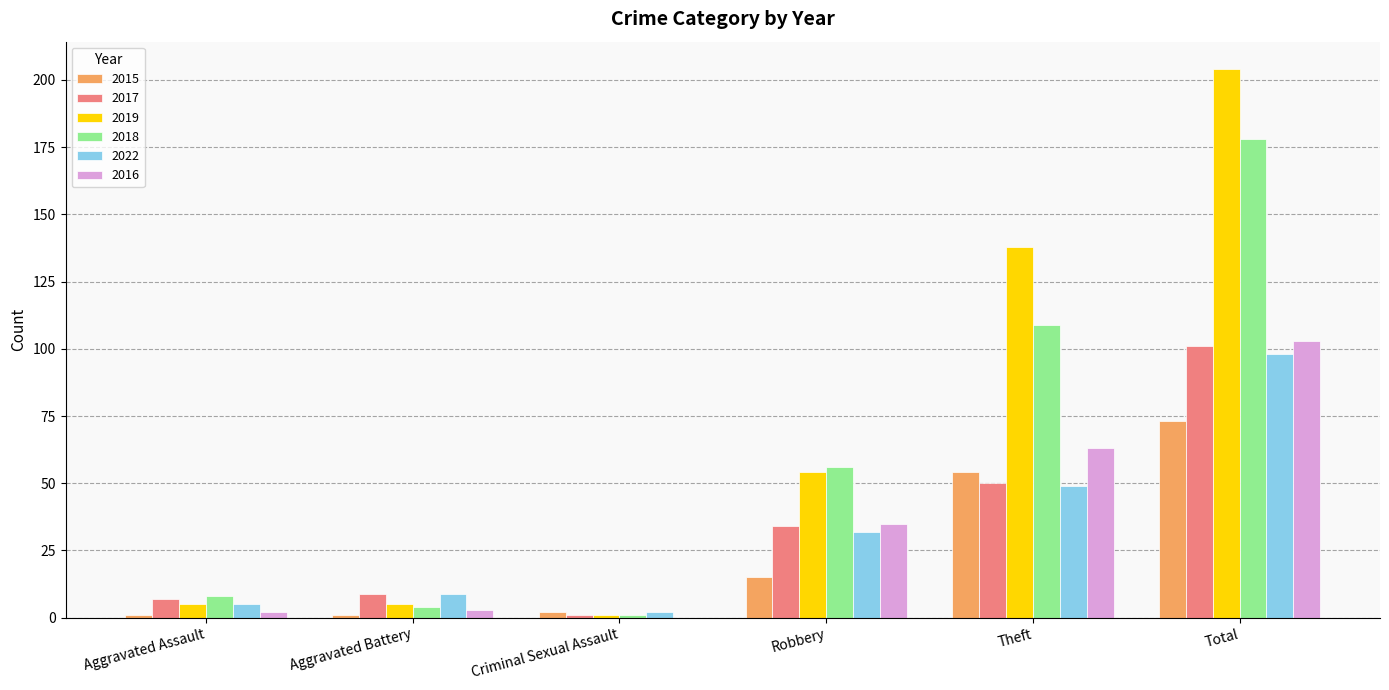

What are all the series names shown in the legend?

2015, 2017, 2019, 2018, 2022, 2016